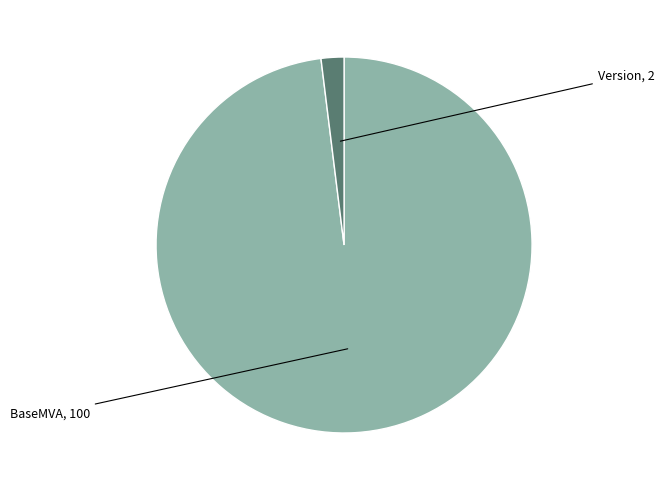

Is there a majority slice in this chart?

Yes